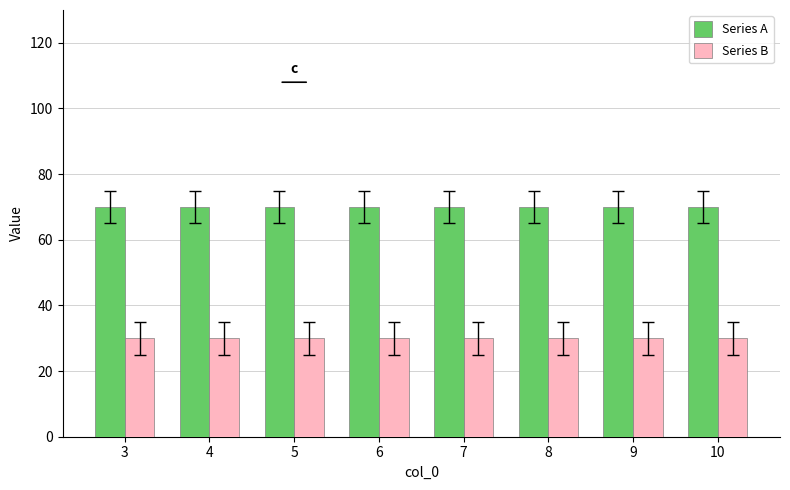

What is the greatest value displayed?

70